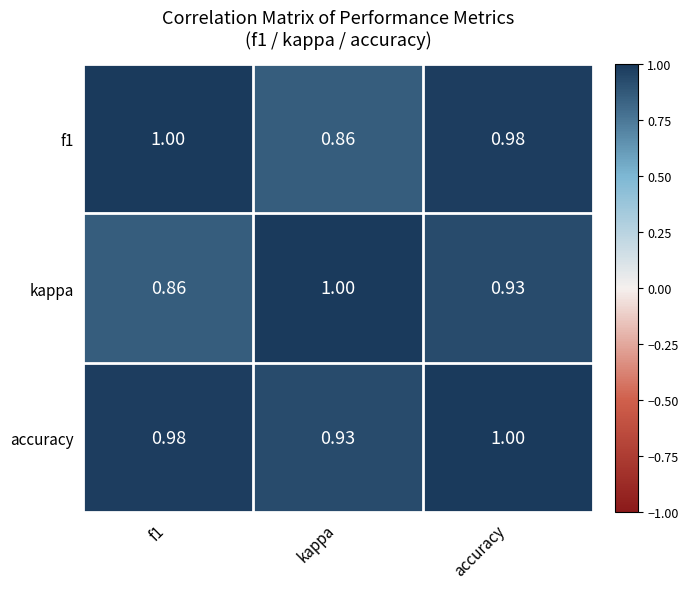

At which label does accuracy reach its peak?

accuracy